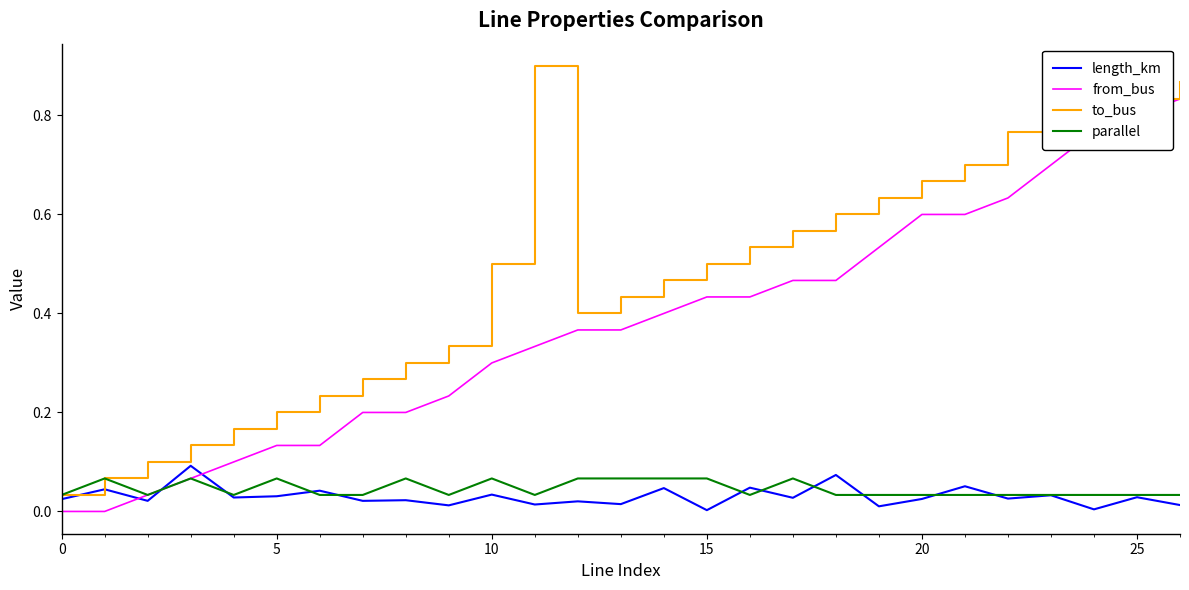

Which series has the largest total across all categories?

to_bus